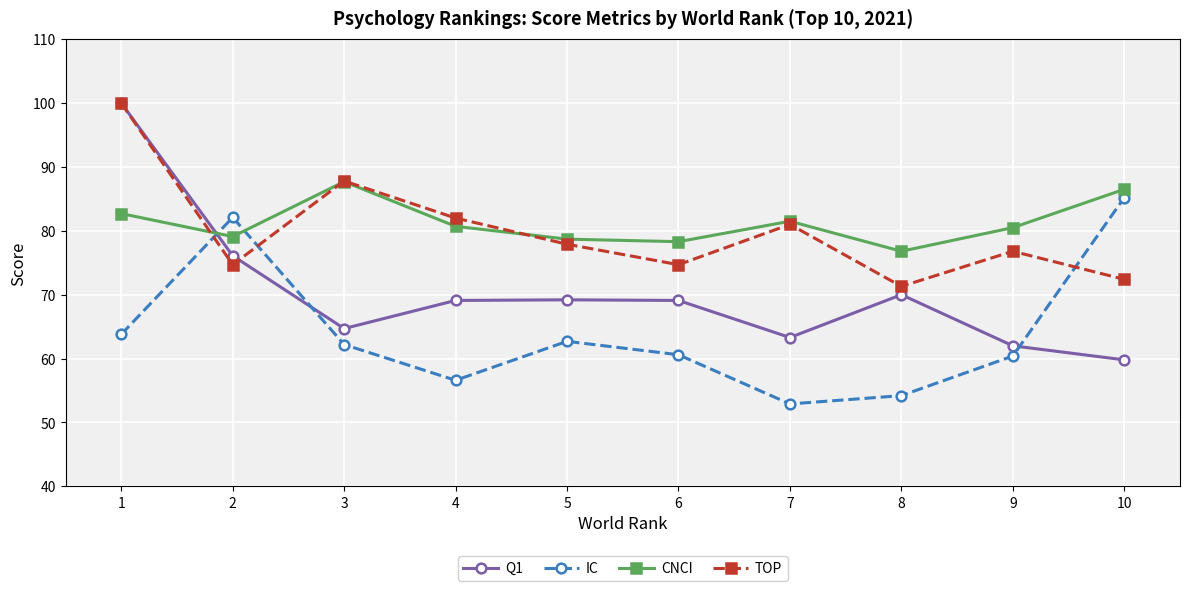

Where do IC and CNCI first cross each other?

1 and 2